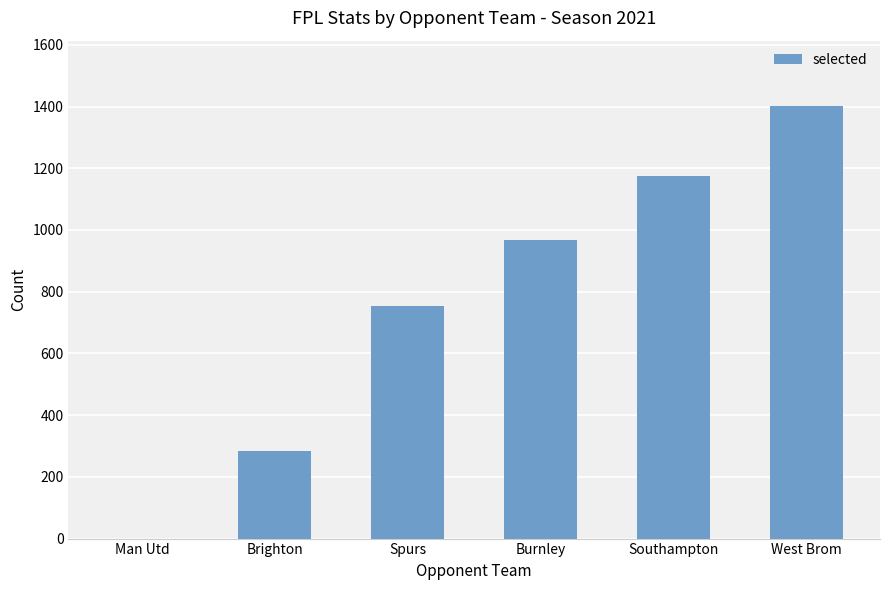

Is it true that the value at Brighton is 470?

False